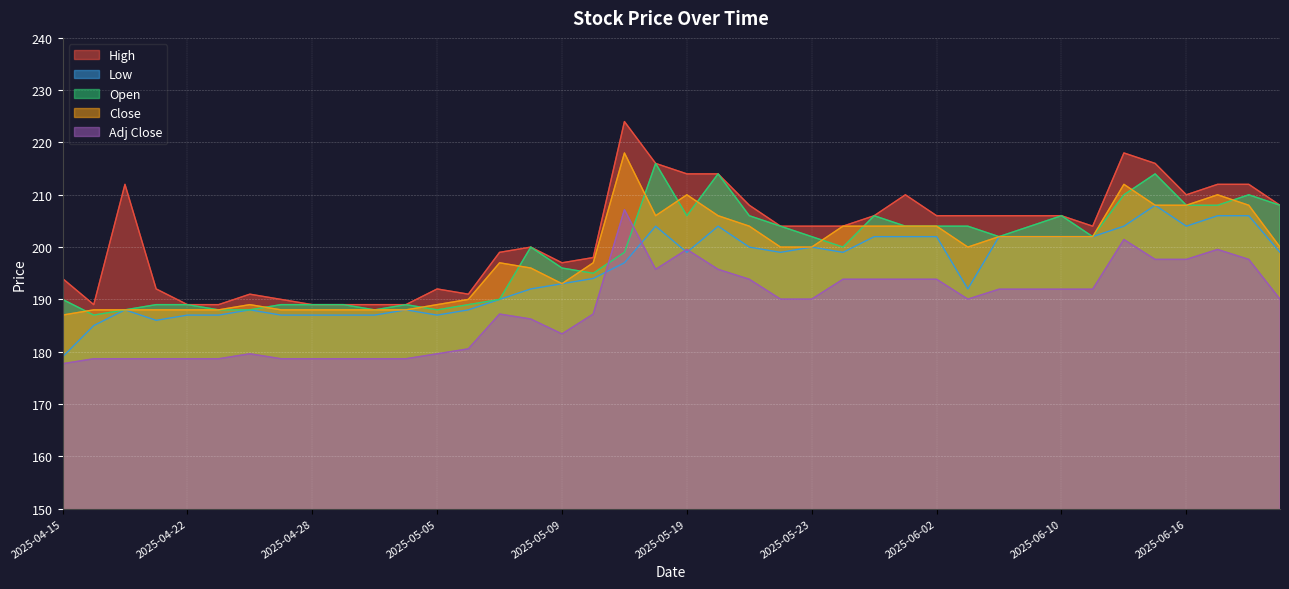

What is the total value across all series at 2025-04-16?

927.6